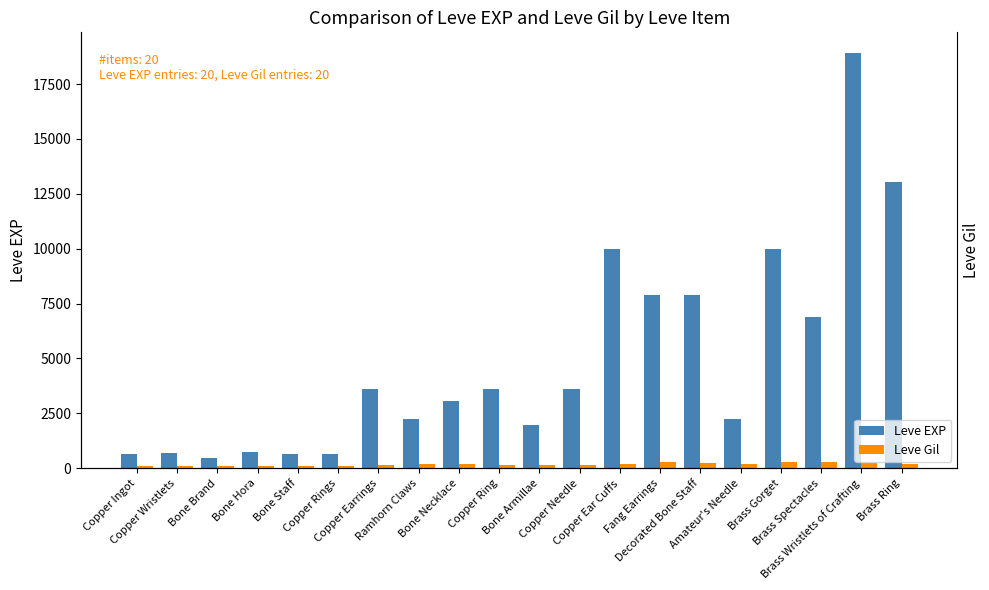

Is the value of Leve EXP at Brass Ring greater than the value of Leve Gil at Copper Needle?

Yes